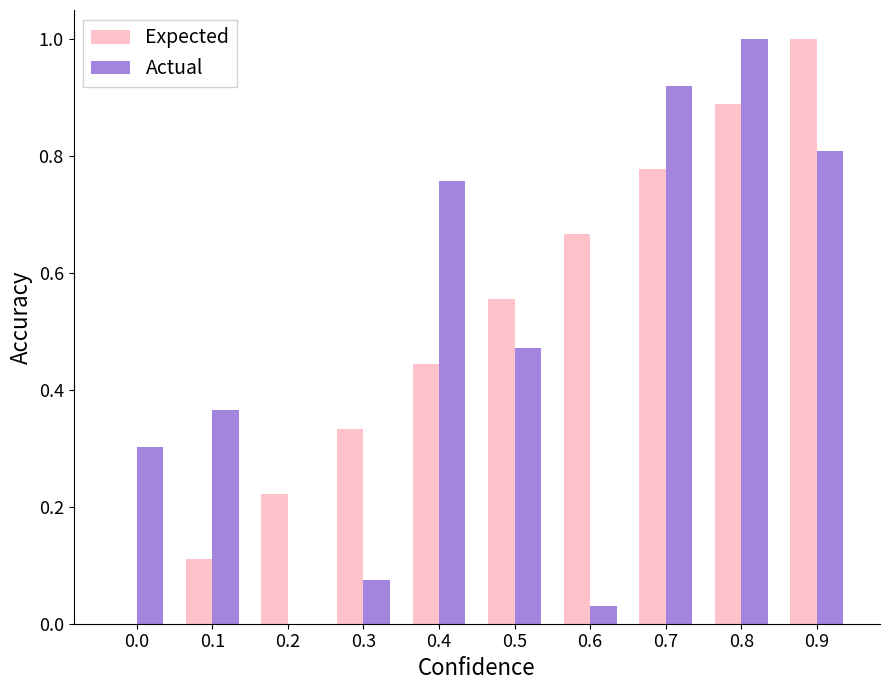

Between 0.0 and 0.9, which series saw the biggest shift?

Expected